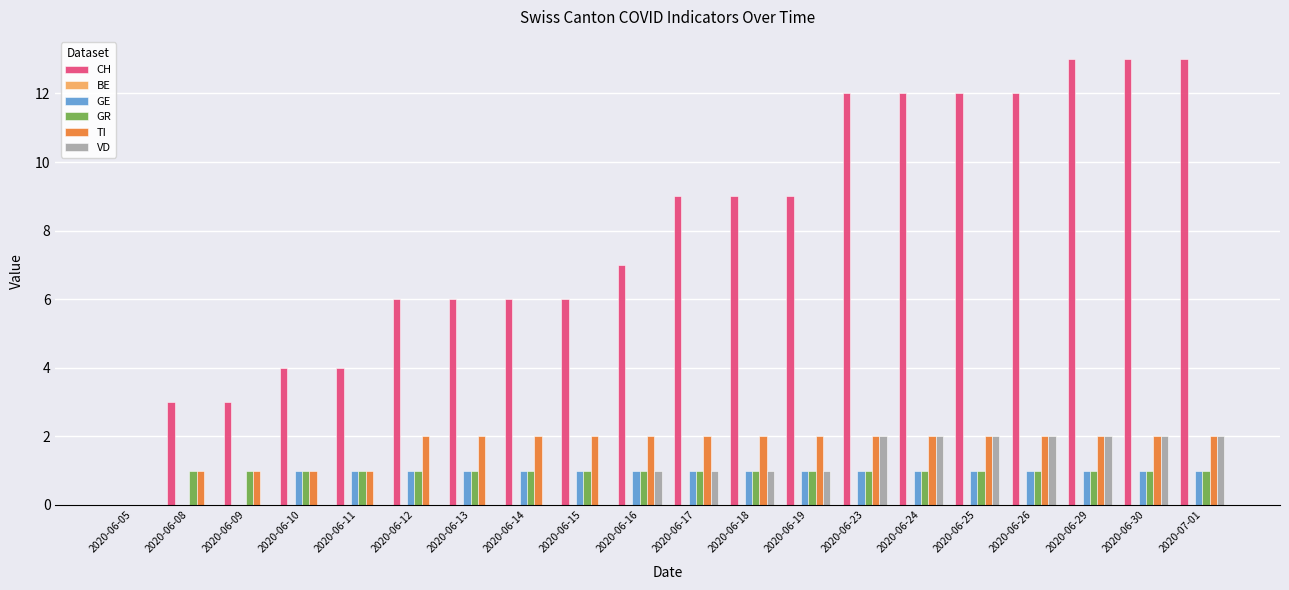

Are the bars grouped side by side (vs. stacked)?

Yes